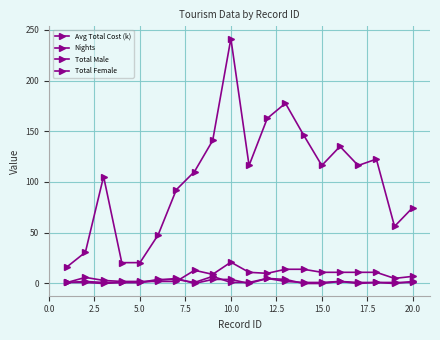

Count the number of categories in the chart.

20